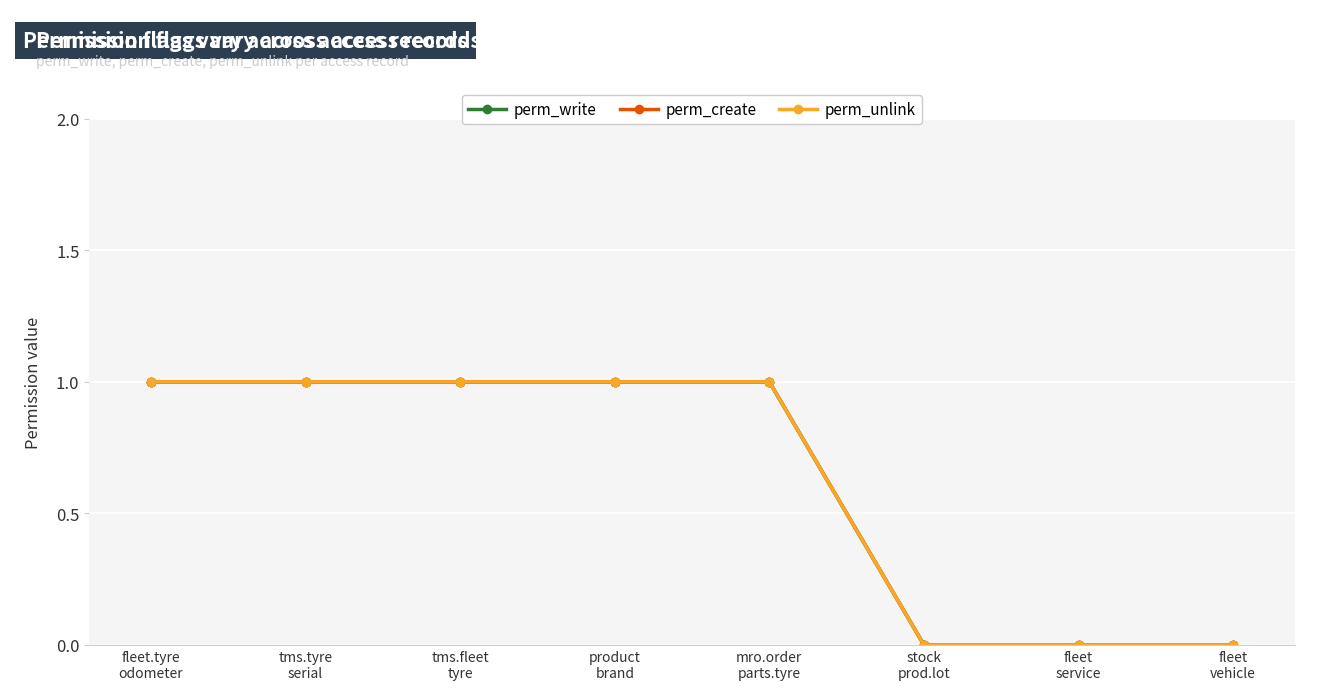

At which category is the sum across all series the highest?

fleet.tyre
odometer